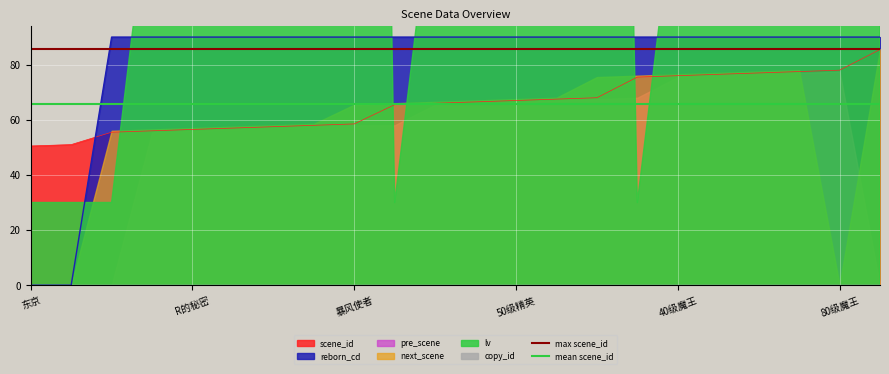

What is the value of the max scene_id point at the 14th from the left?

85.5